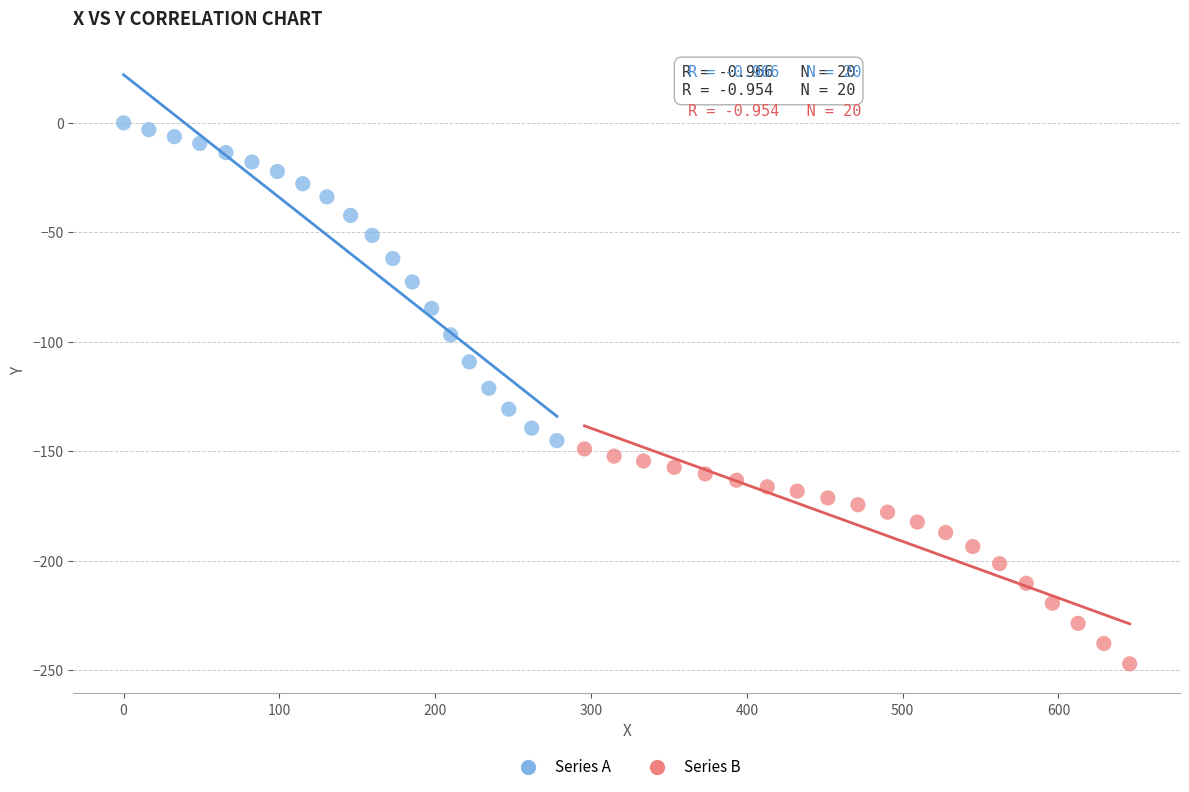

What are all the series names shown in the legend?

Series A, Series B